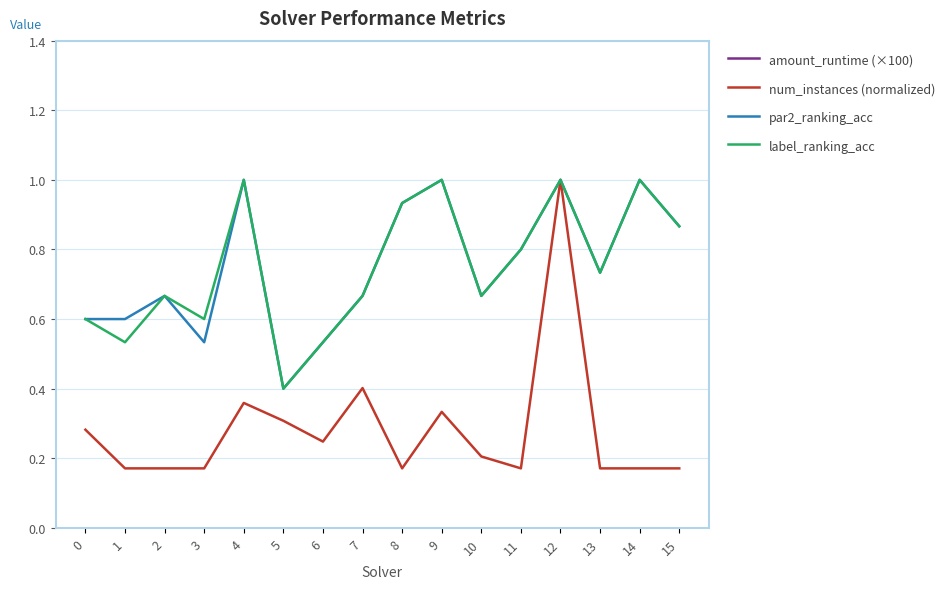

True or false: num_instances (normalized) has a value of 0.2 at 1.

False